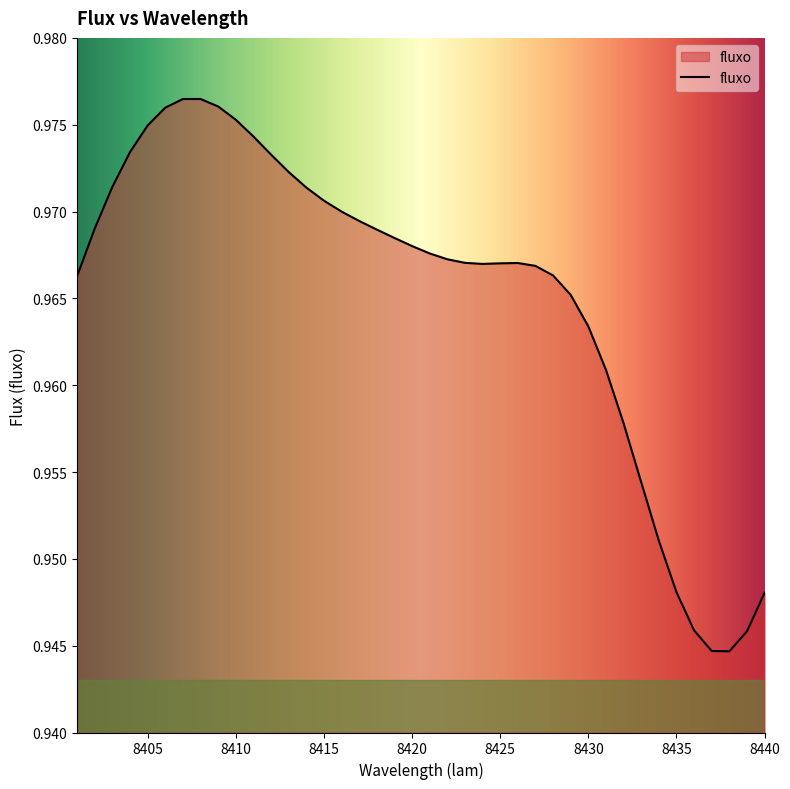

How many lines are shown in the chart?

1